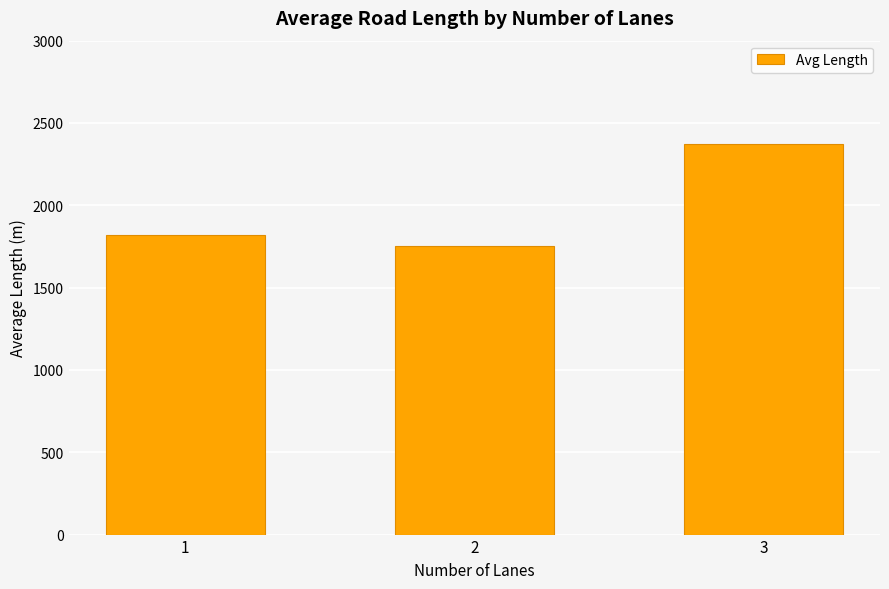

What is the average value?

1982.1